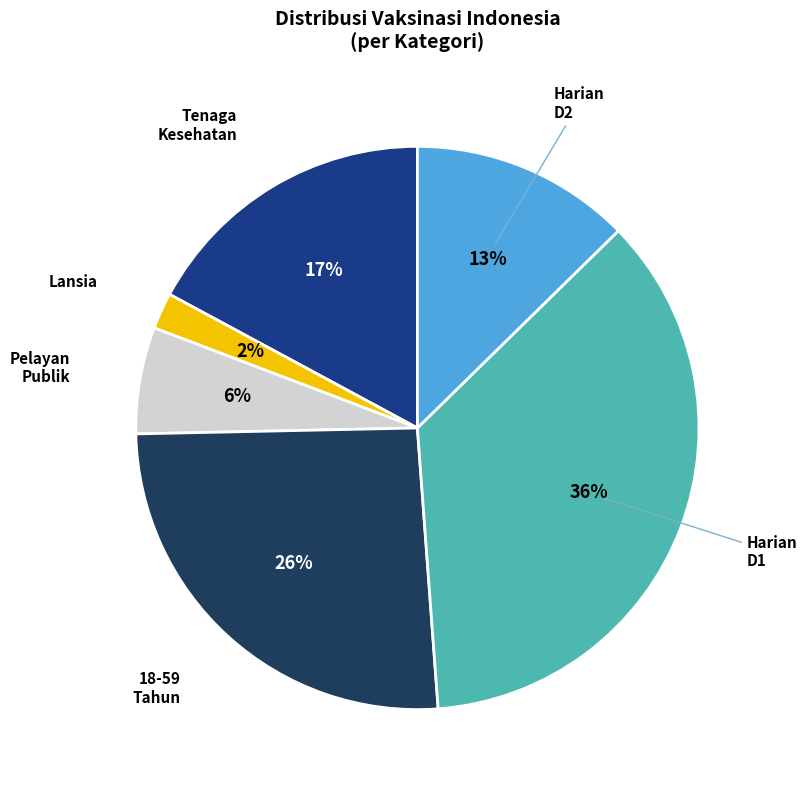

To the nearest percent, what is the difference between the largest and smallest slice percentages?

34%